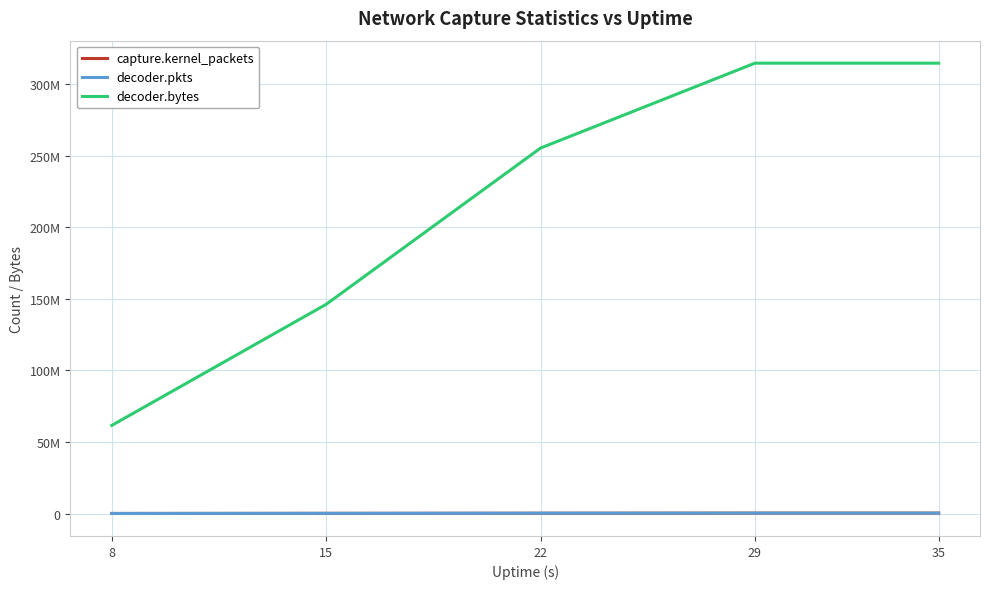

Which series has the largest total across all categories?

decoder.bytes